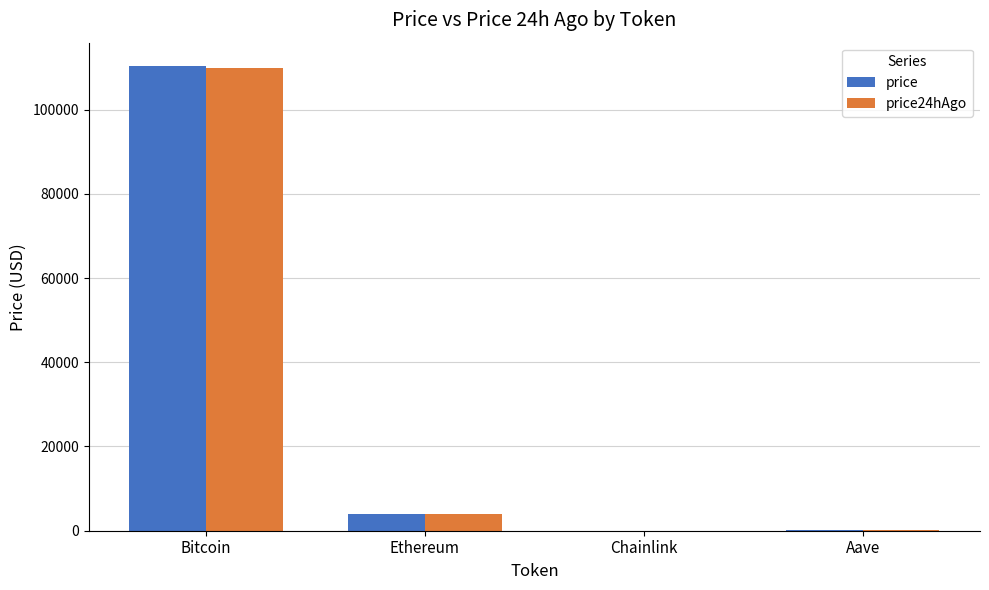

Which series changed the most between Bitcoin and Chainlink?

price